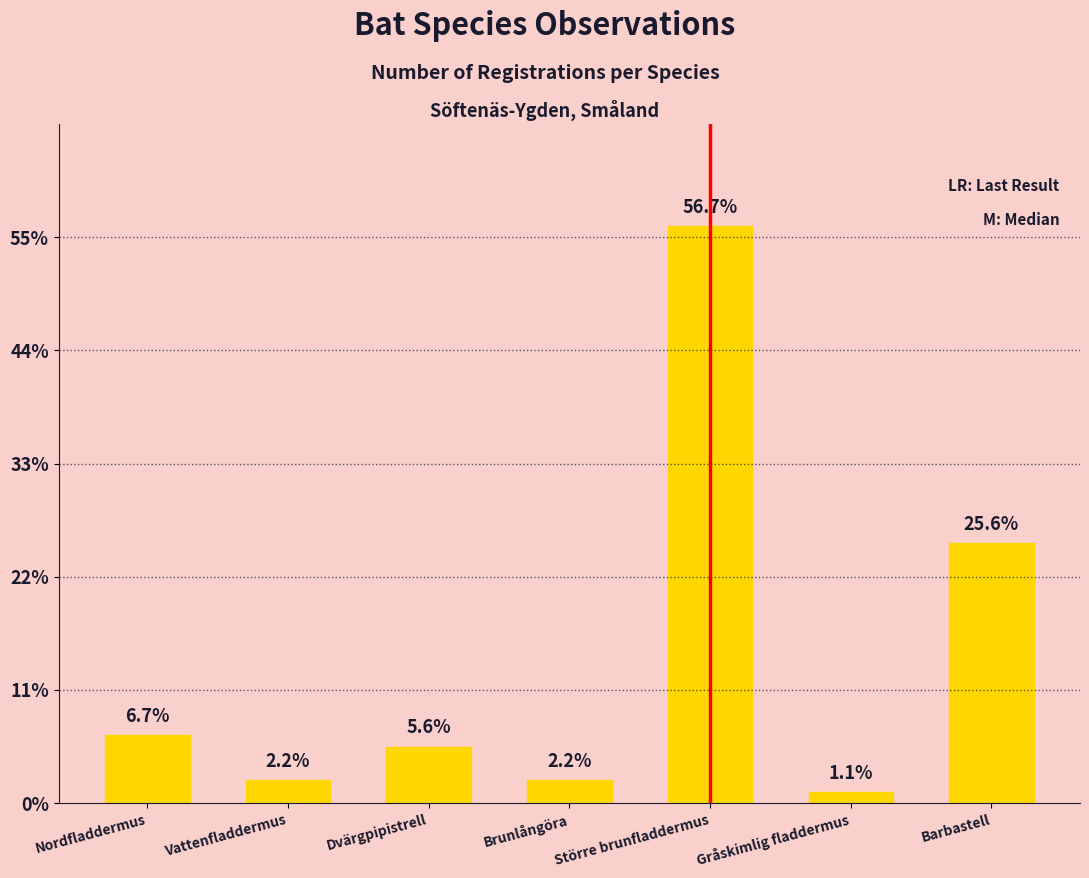

Does the chart contain any negative values?

No